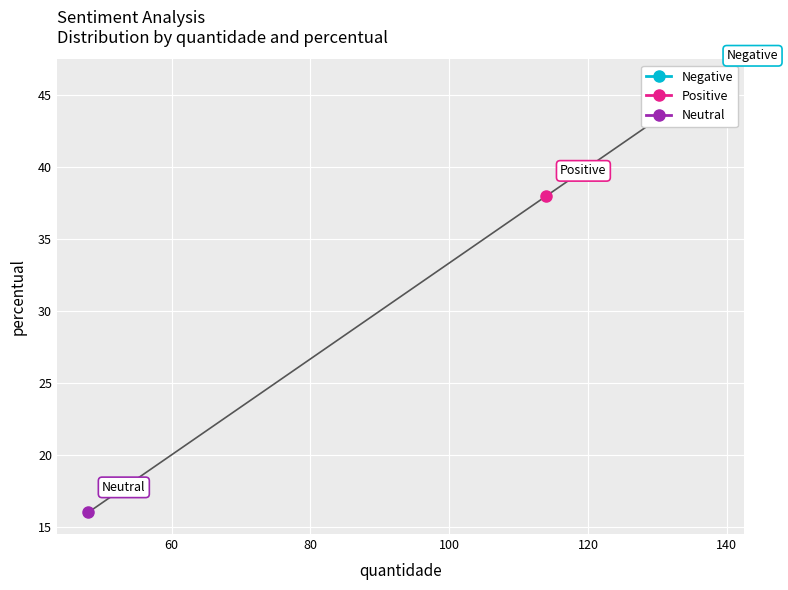

Between Negative and Positive, which is larger?

Negative